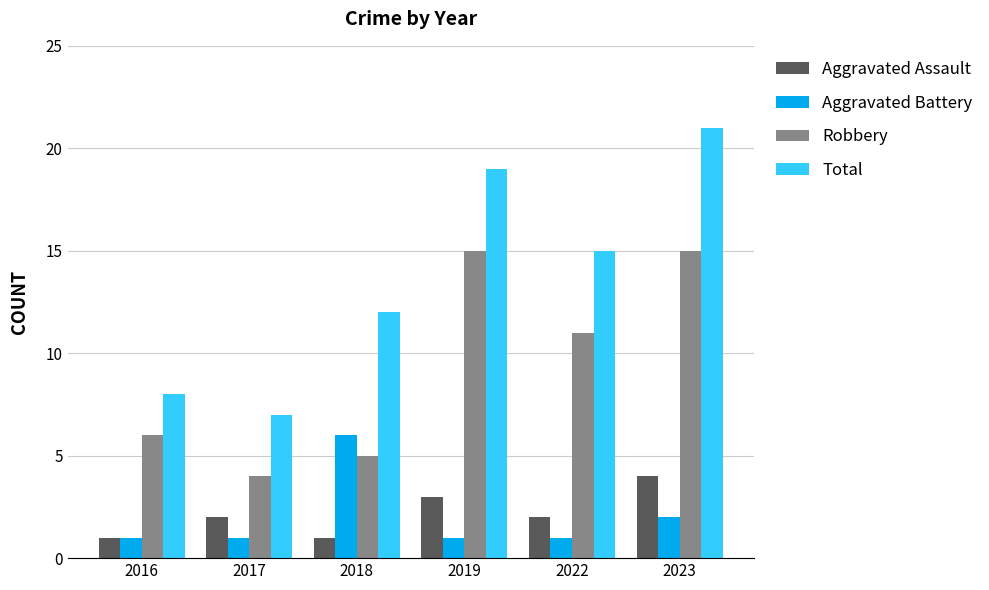

What is the minimum value for Aggravated Assault?

1